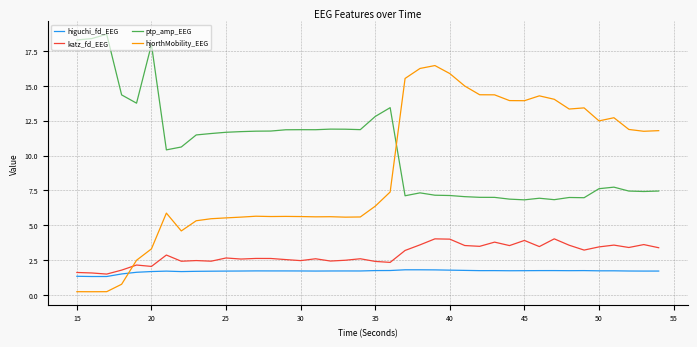

Which series ends up on top after the final intersection of hjorthMobility_EEG and higuchi_fd_EEG?

hjorthMobility_EEG